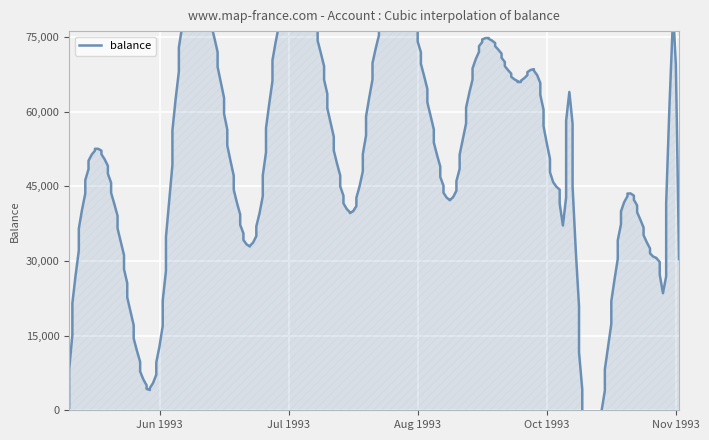

What is the difference between the maximum and second lowest values?

43764.8